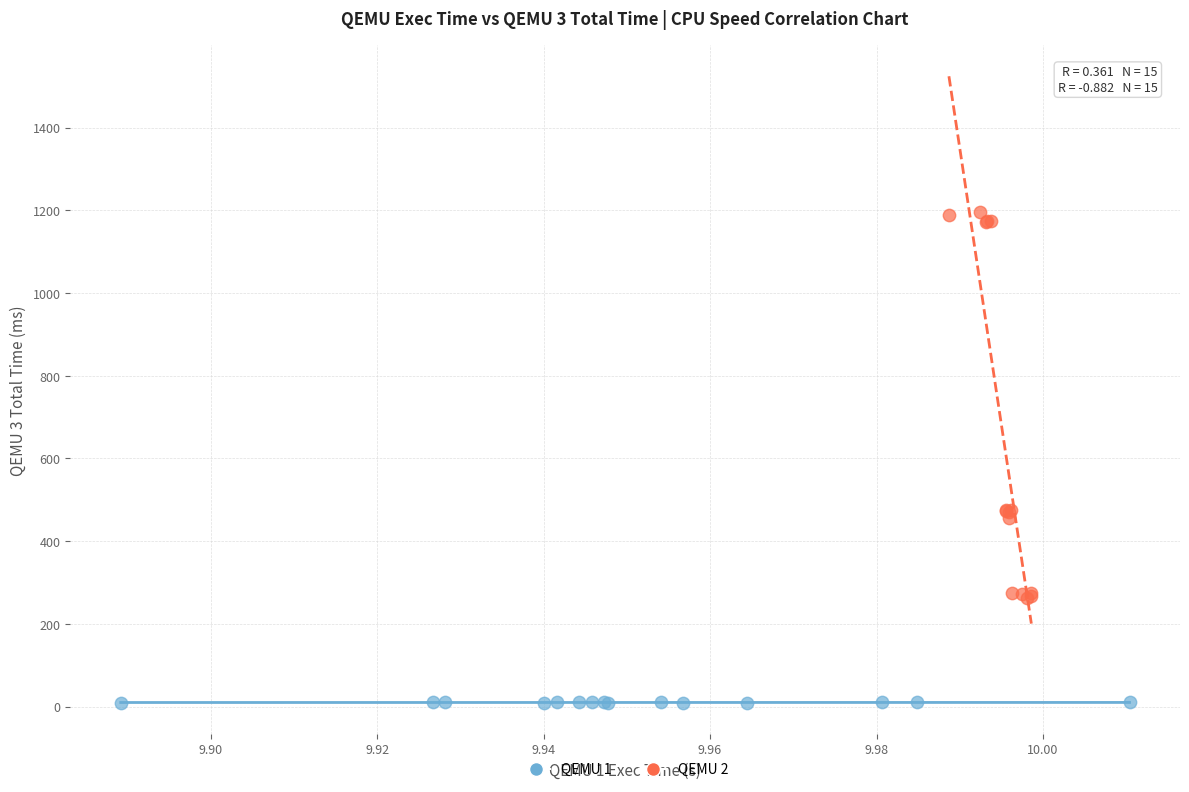

Which series has the widest spread of Y values?

QEMU 2